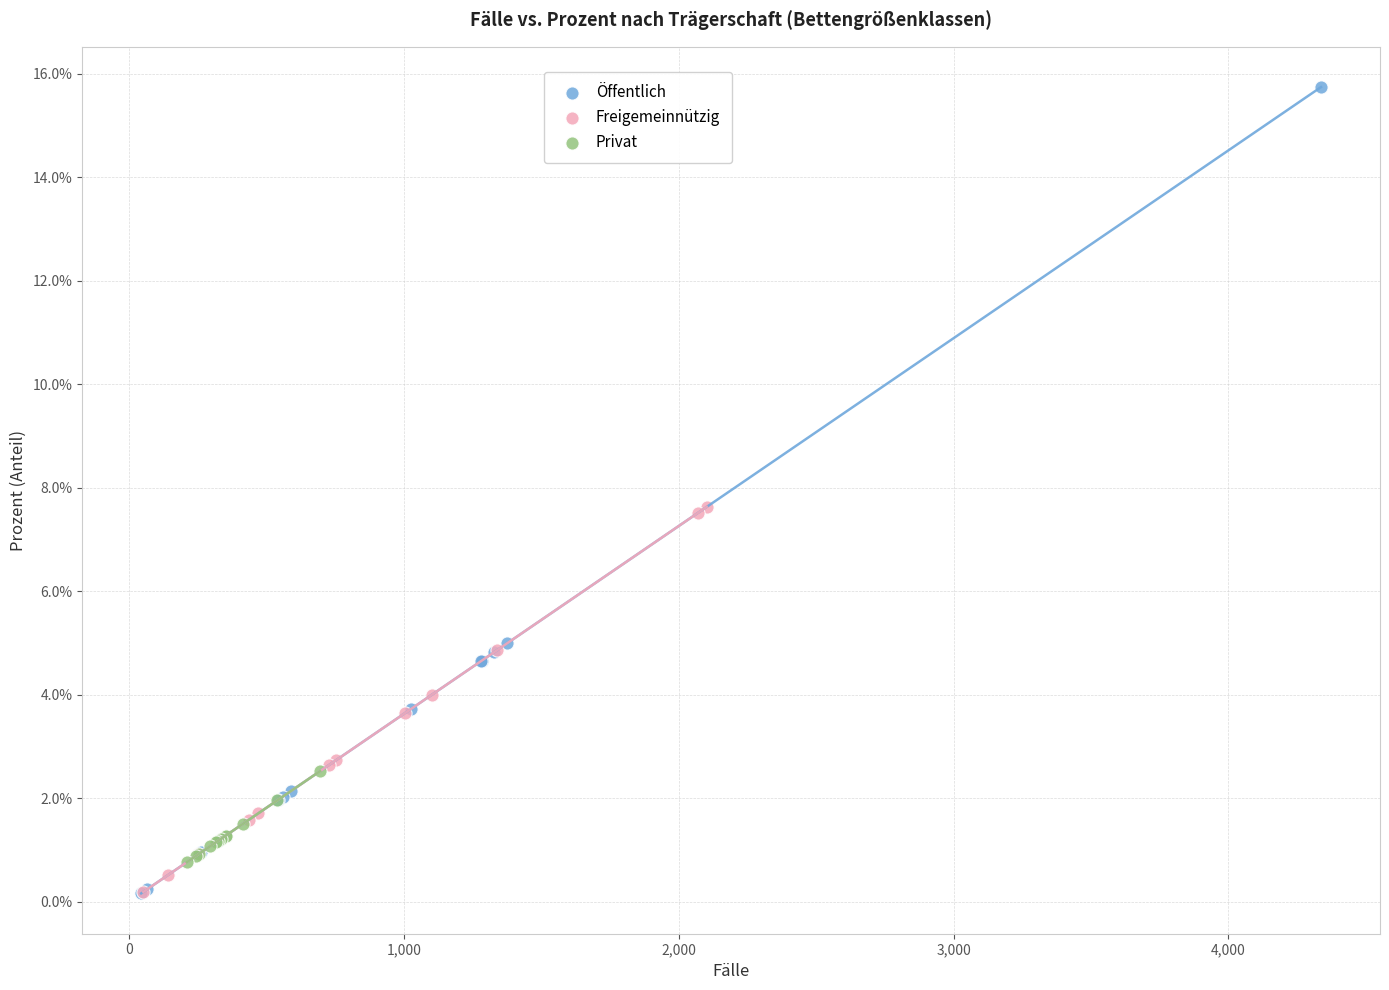

Which series has the widest spread of Y values?

Öffentlich